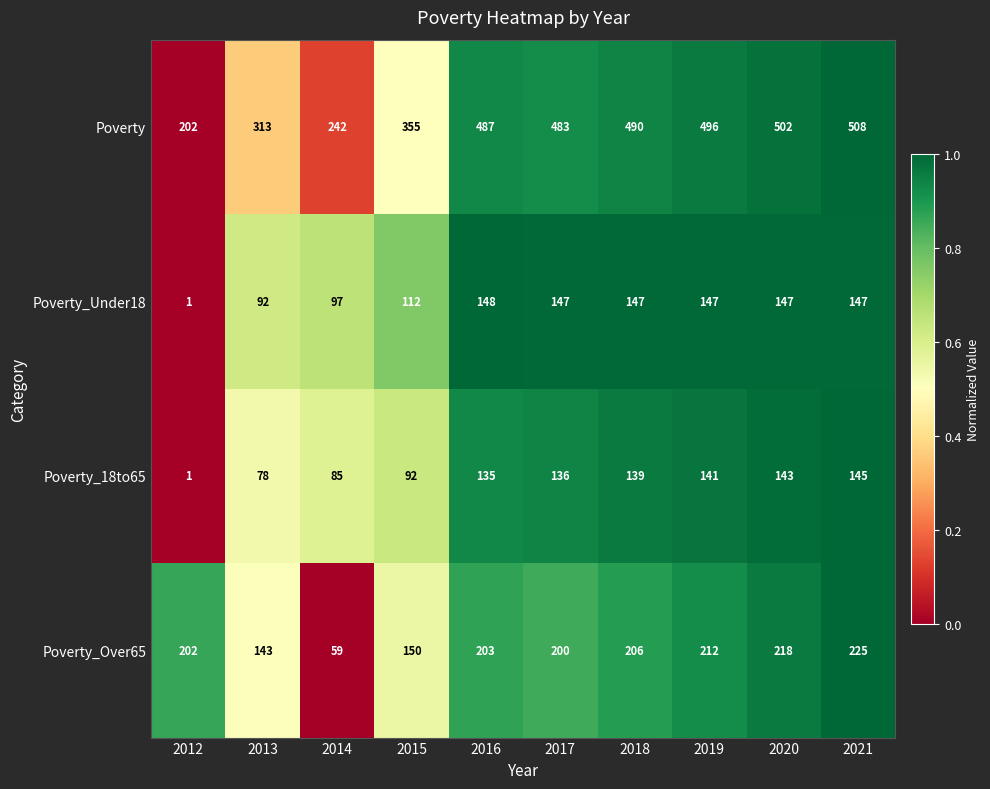

What is the sum of all Poverty values?

4078